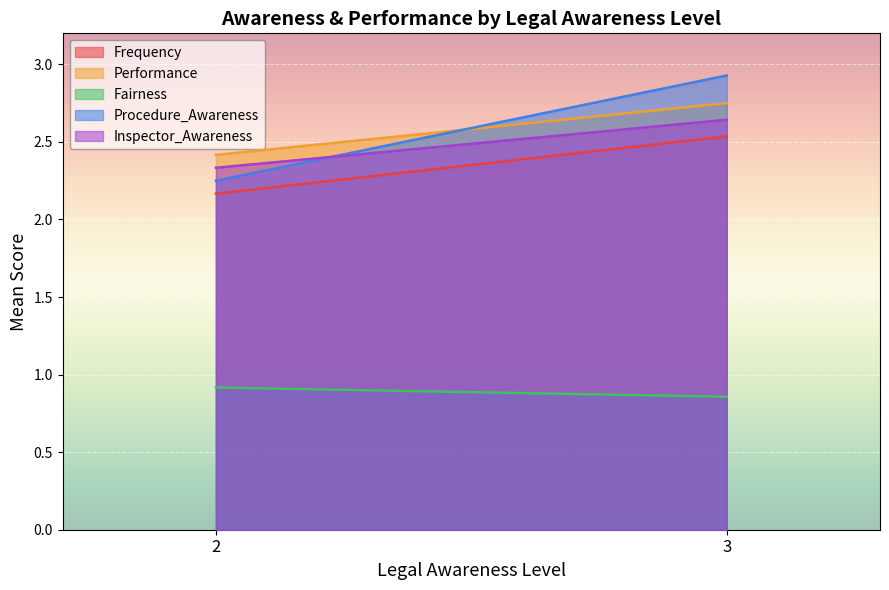

Is the value of Procedure_Awareness at 2 greater than the value of Fairness at 2?

Yes